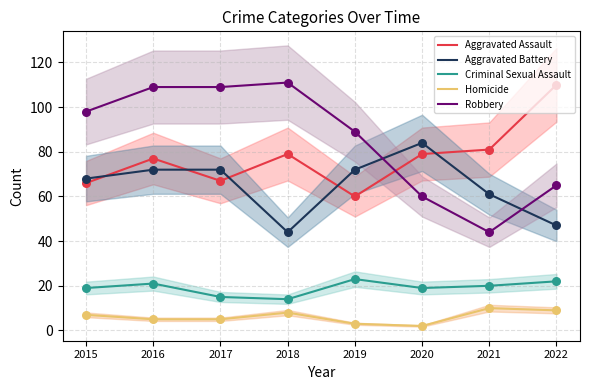

What is the total value across all series at 2018?

256